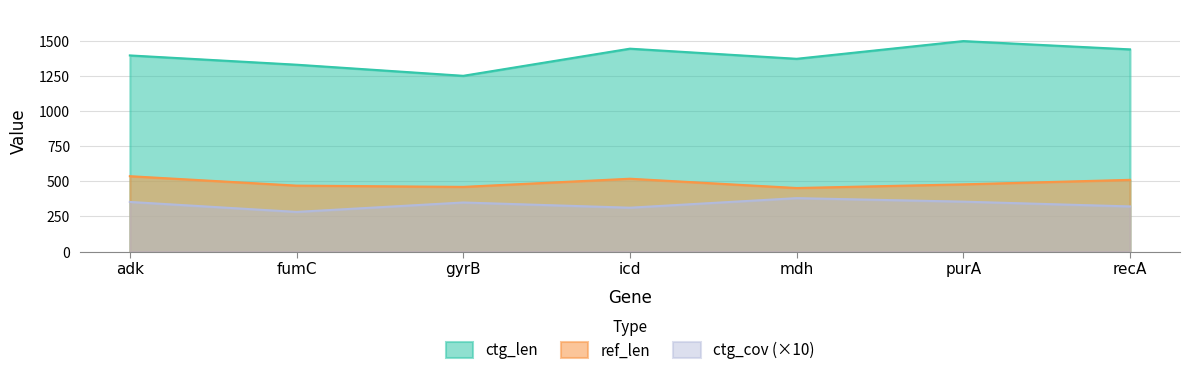

What is the difference between the maximum and minimum values in the ctg_len series?

247